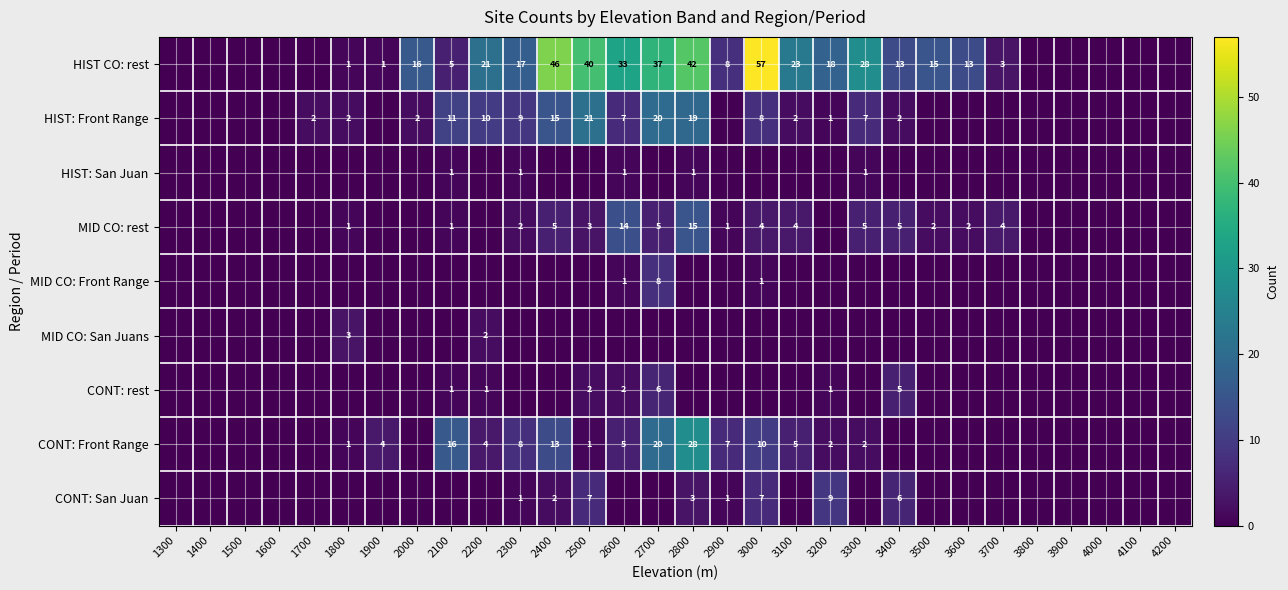

Is it true that MID CO: rest equals 3 at 2700?

False